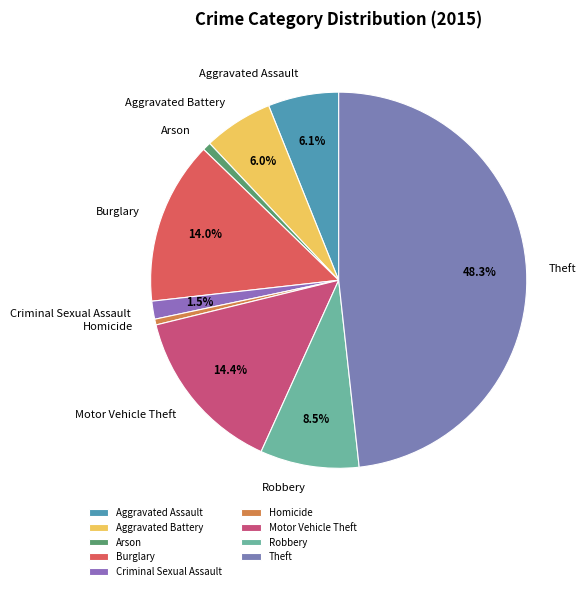

The Burglary slice represents 28% of the pie. True or false?

False